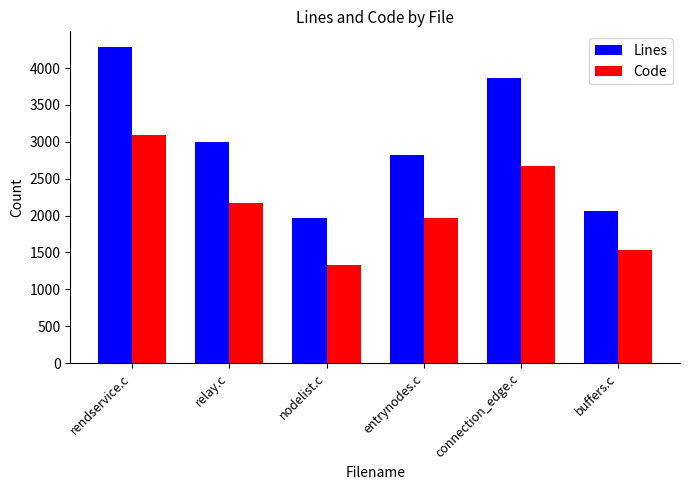

Between rendservice.c and relay.c, which series saw the biggest shift?

Lines